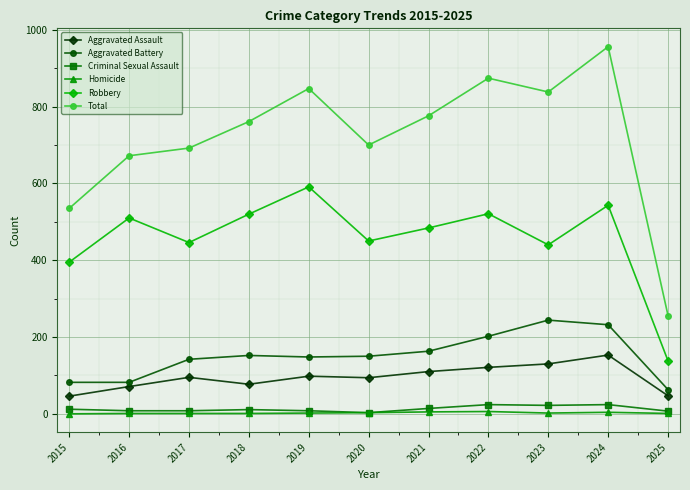

How many data points in Criminal Sexual Assault are less than 11?

5